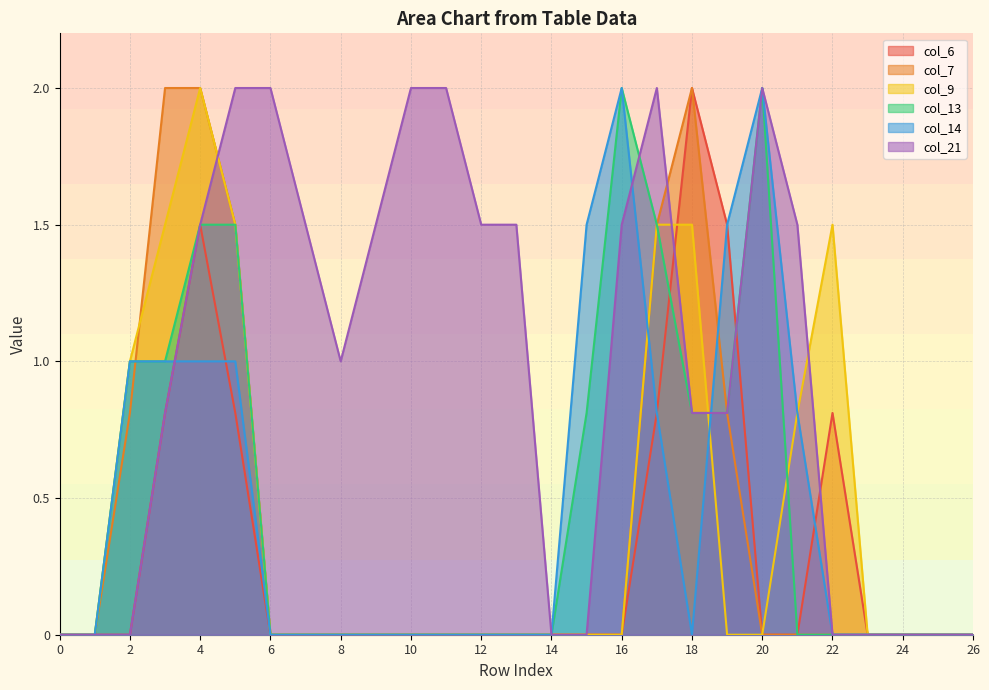

At which category is the sum across all series the highest?

4